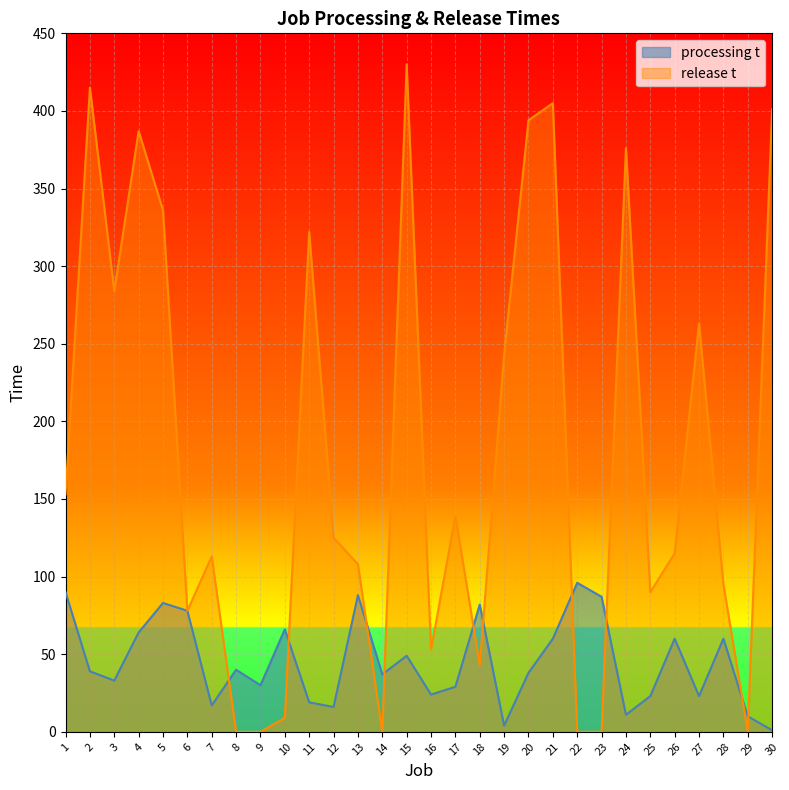

The value of release t at 7 is 39. True or false?

False